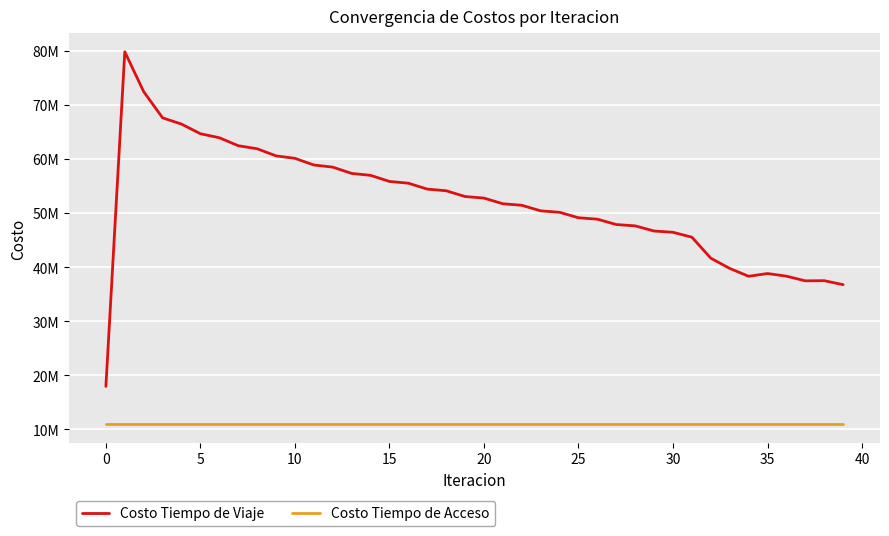

What is the value of the Costo Tiempo de Acceso point at the 11th from the left?

10977681.9